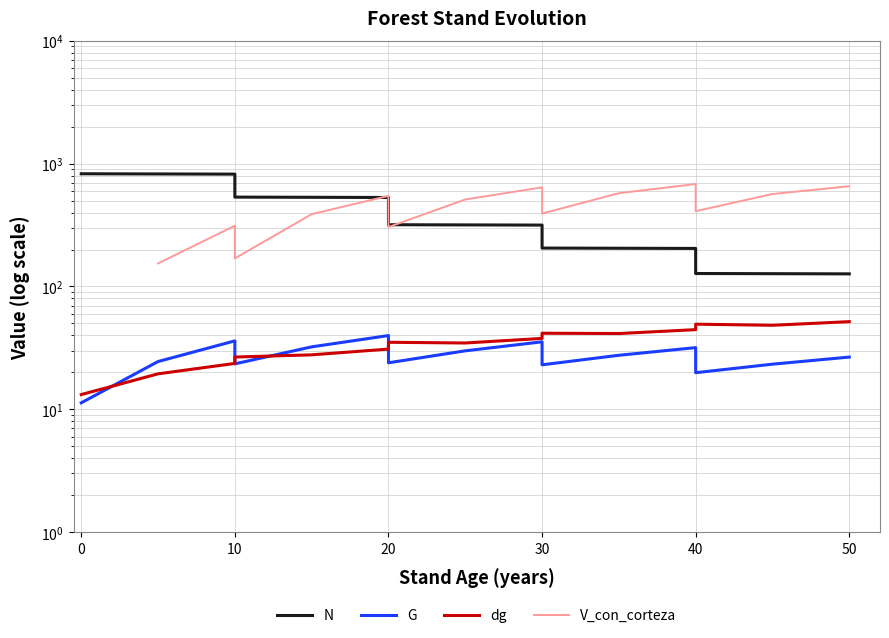

What is the sum of all G values?

431.3